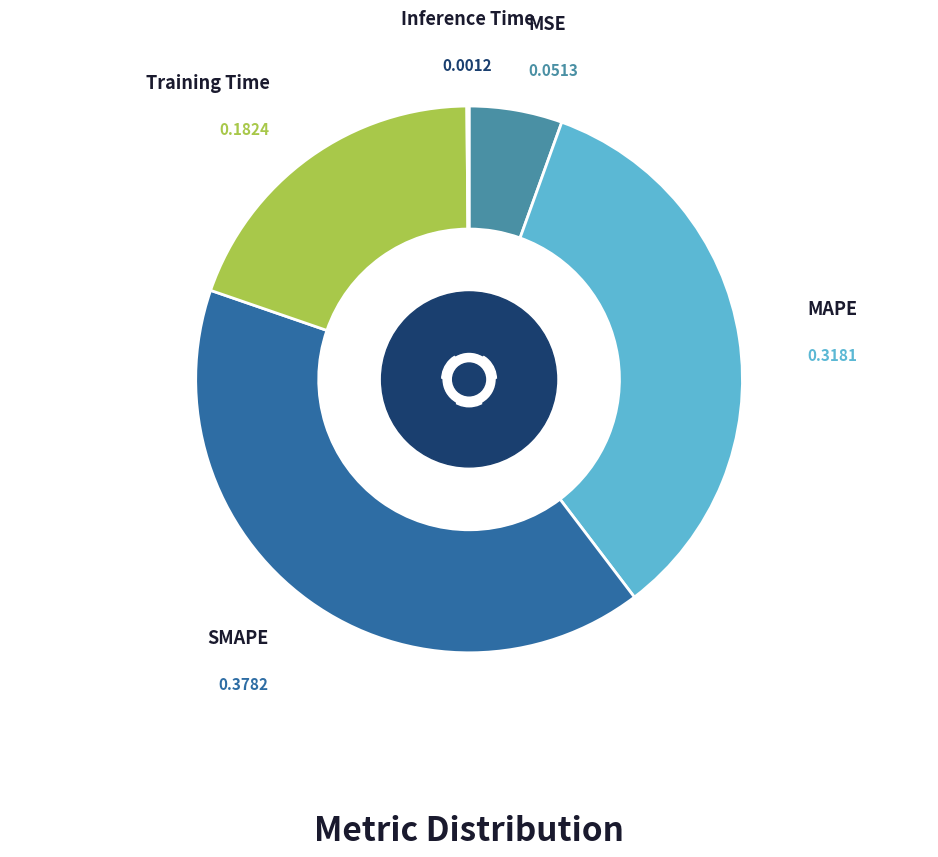

The Inference Time slice represents 0% of the pie. True or false?

True